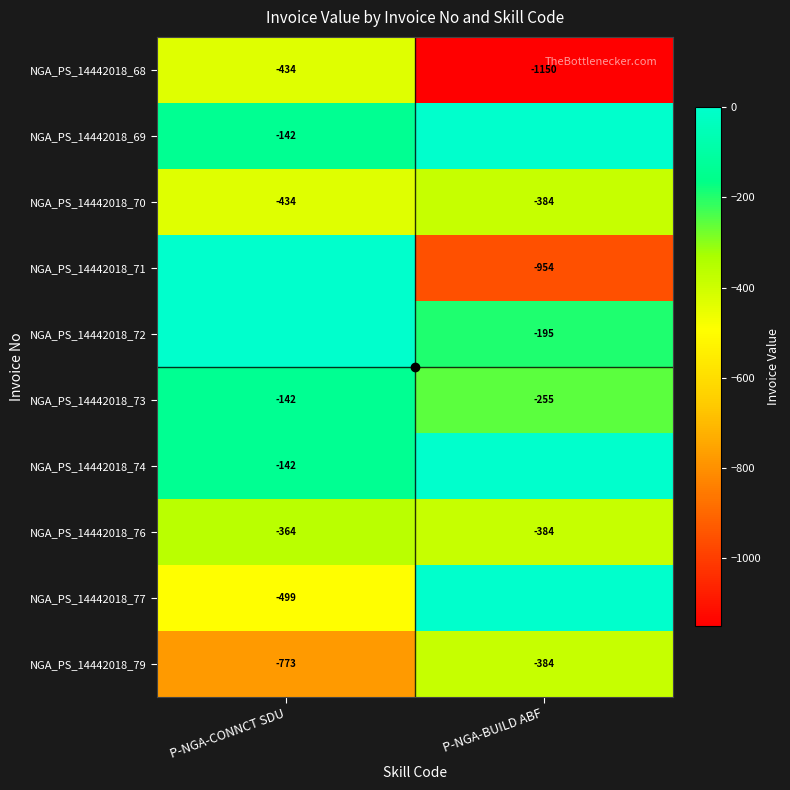

What is the total value across all series at P-NGA-CONNCT SDU?

-2928.4